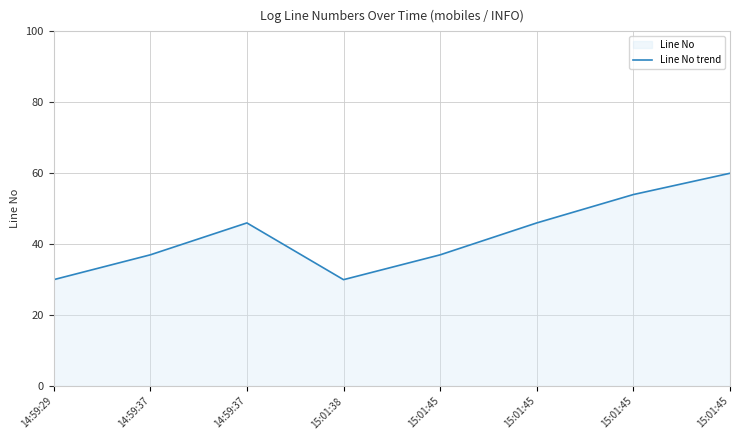

How many lines are shown in the chart?

1